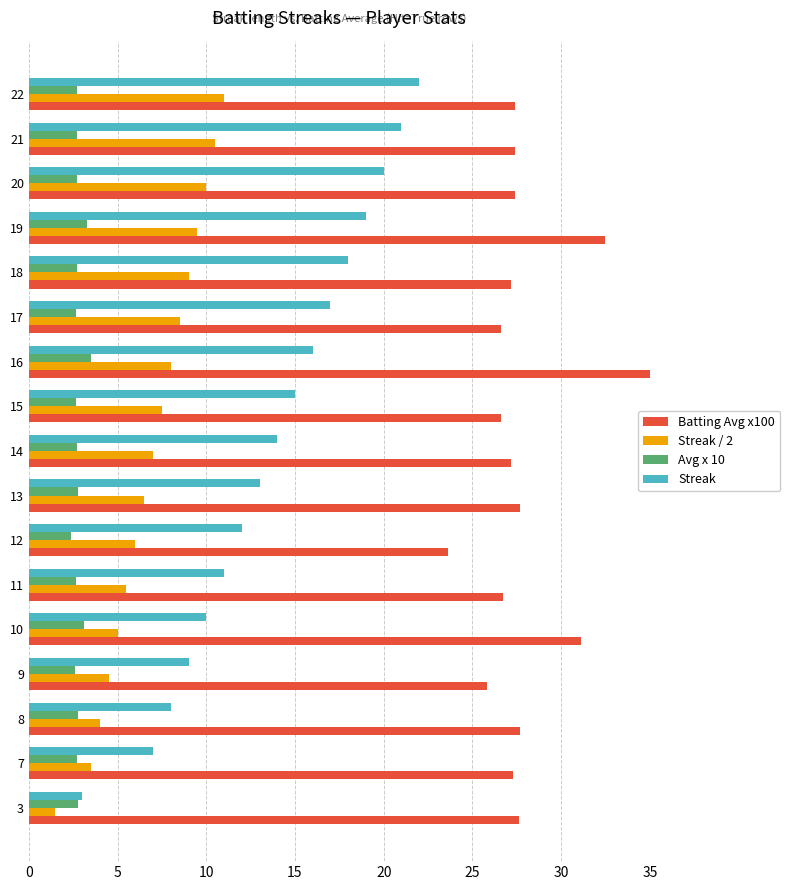

How many values in the Batting Avg x100 series exceed 27?

12